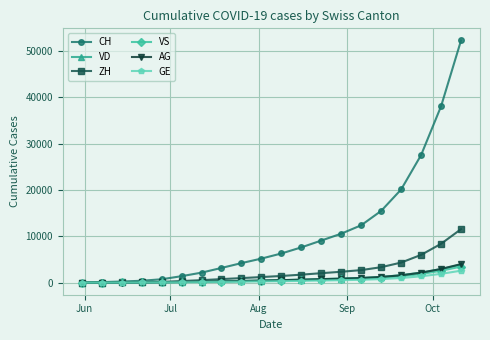

Count the number of categories in the chart.

20